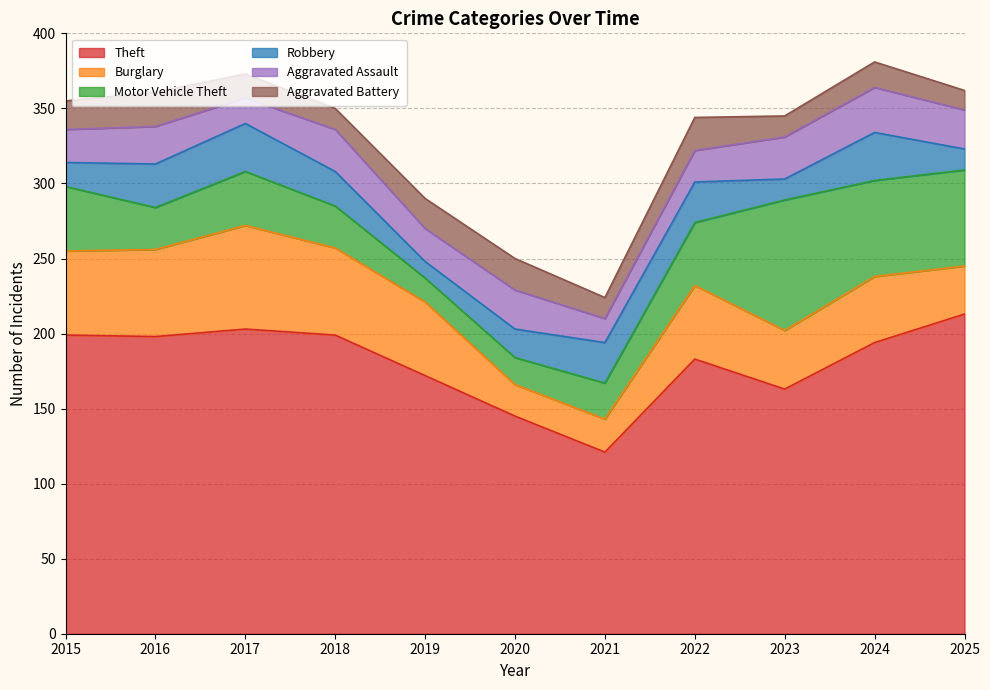

How many values in the Aggravated Assault series exceed 25?

5